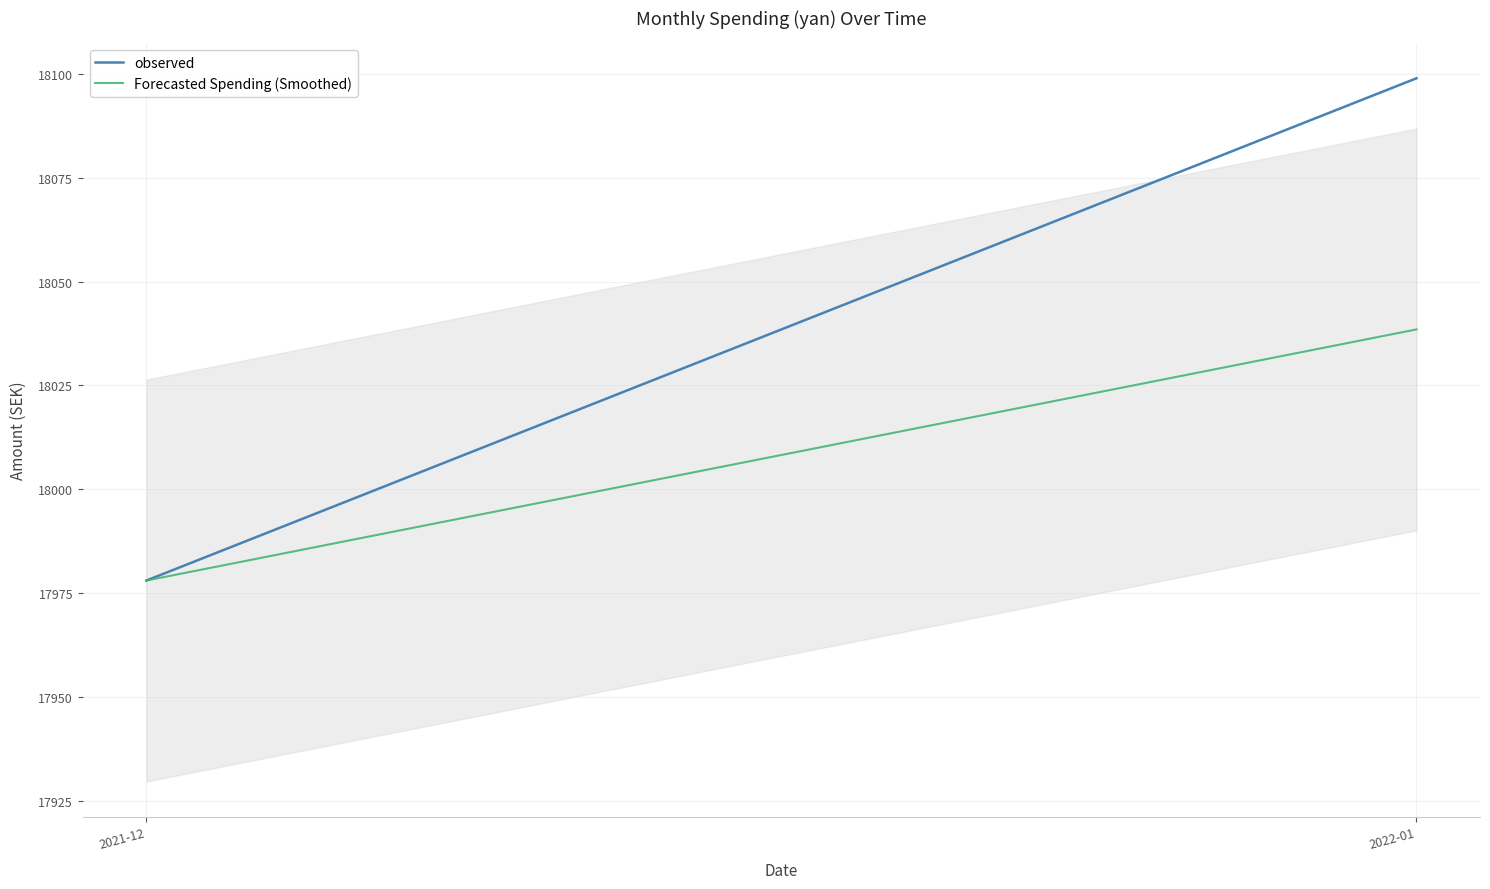

What is the value of the observed point at the 1st from the left?

17978.0